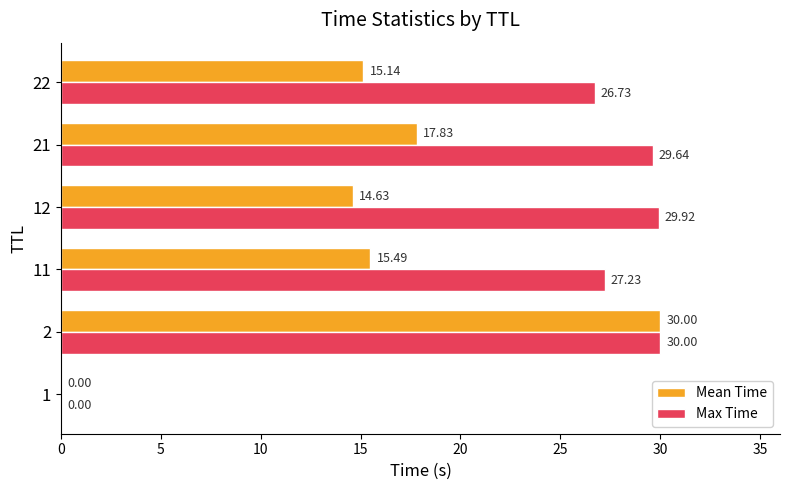

Which series has the largest total across all categories?

Max Time